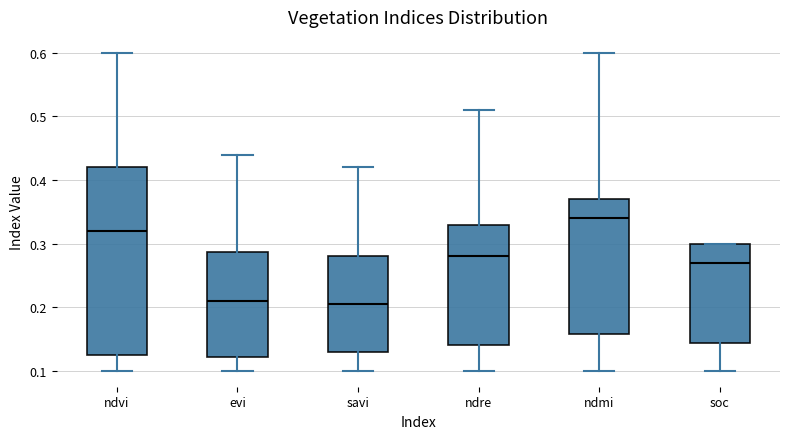

Which box's median line is the highest?

ndmi